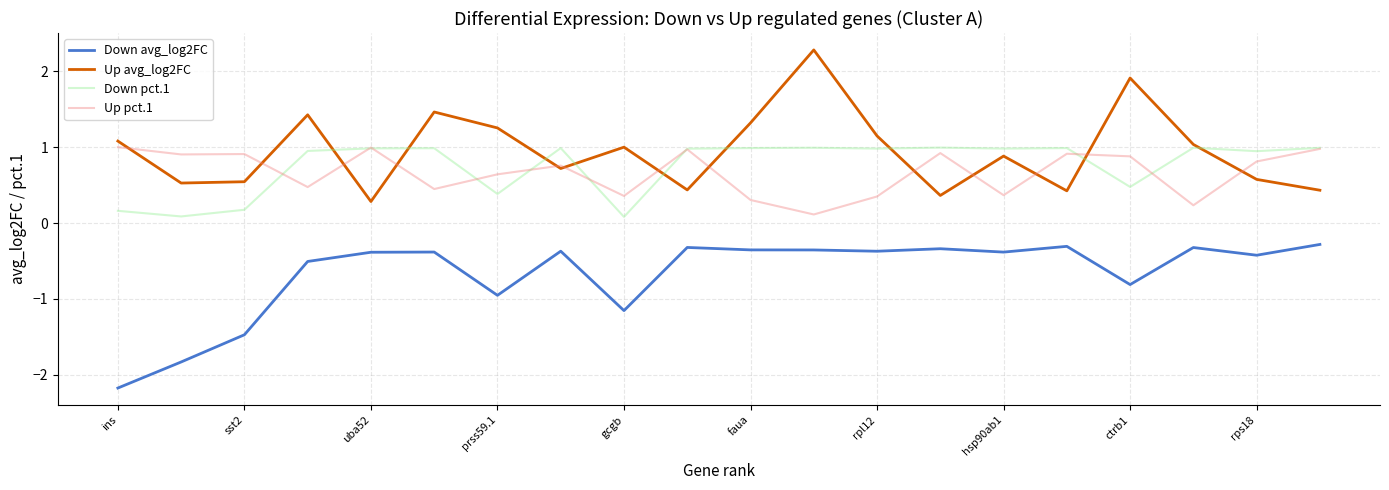

What is the maximum value shown in the chart?

2.3